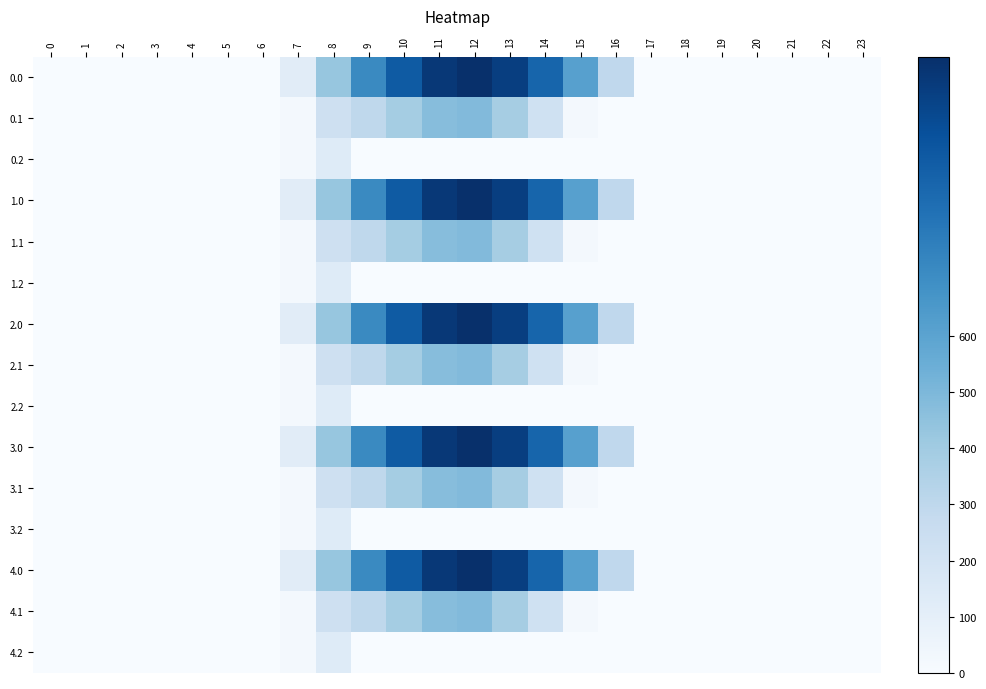

At which category is the sum across all series the highest?

12